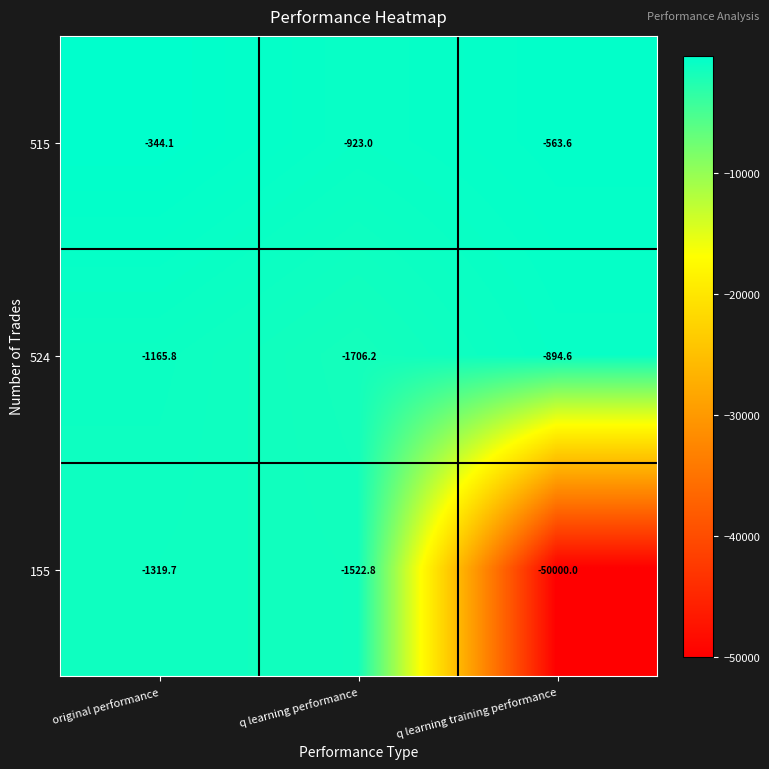

What is the maximum value for 155?

-1319.7